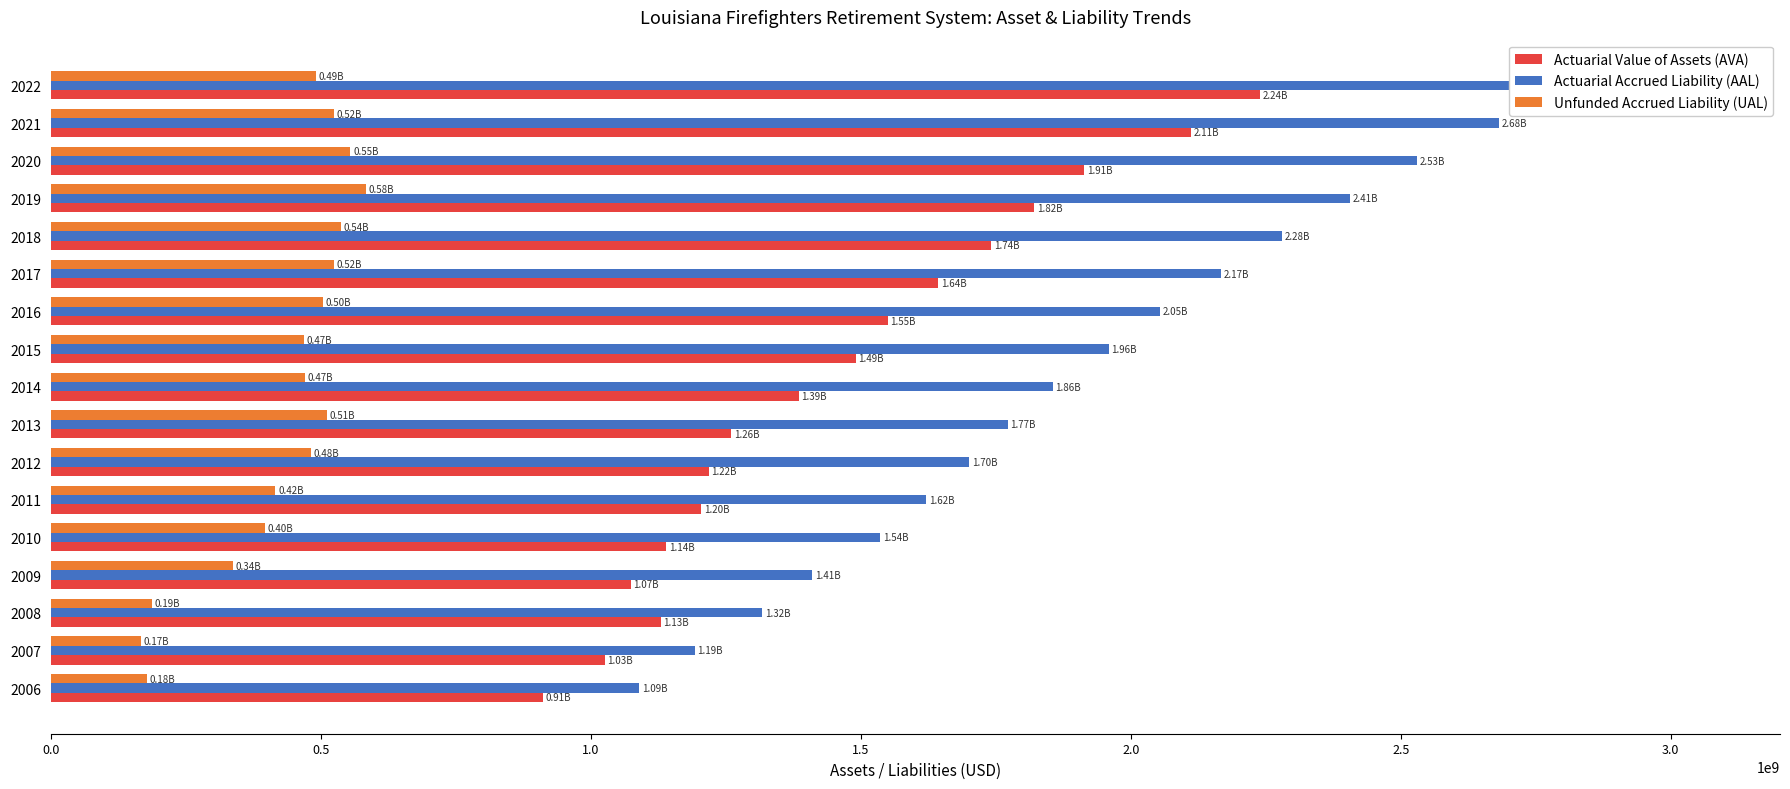

True or false: Actuarial Value of Assets (AVA) has a value of 2149178374 at 2014.

False